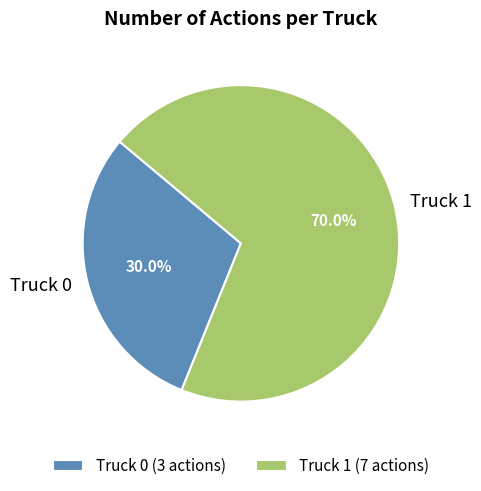

Approximately how many times larger is the value at Truck 0 compared to Truck 1?

0.4